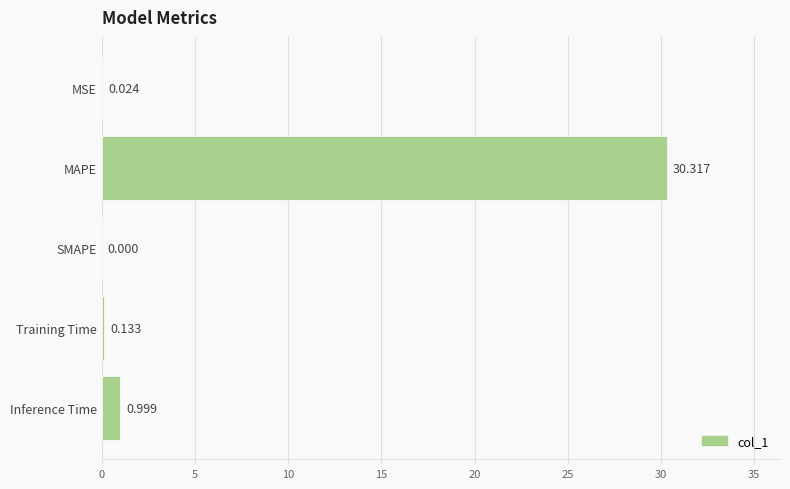

Between Inference Time and SMAPE, which is larger?

Inference Time